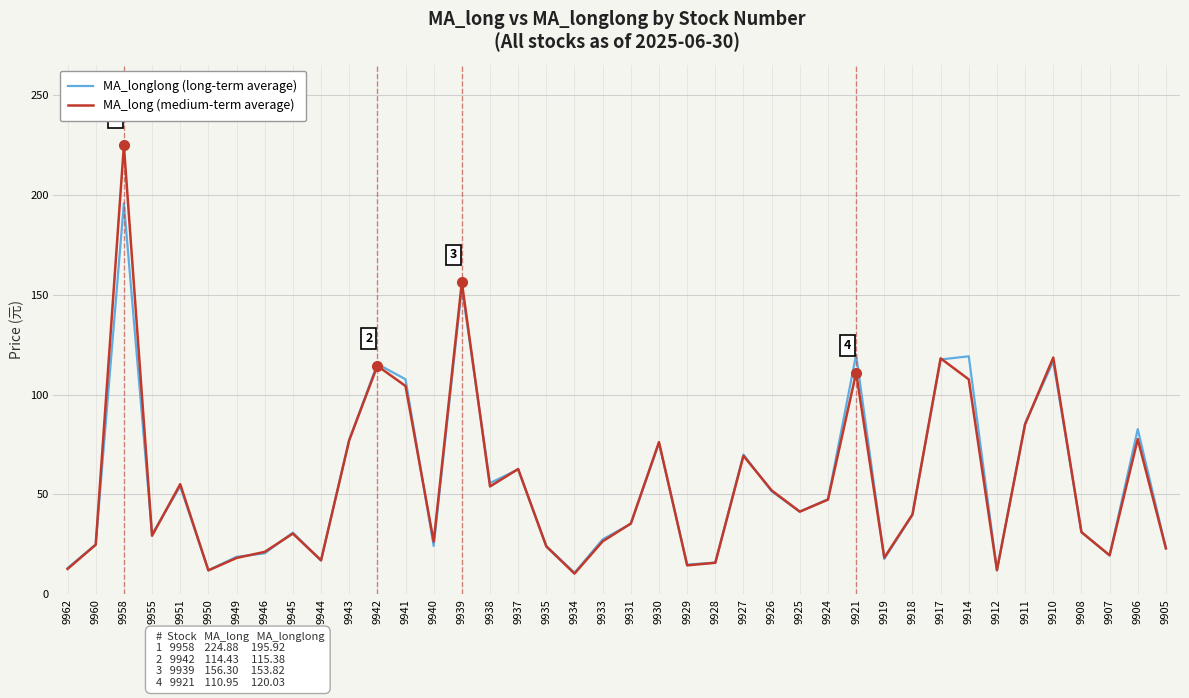

Is it true that MA_longlong (long-term average) equals 195.9 at 9958?

True